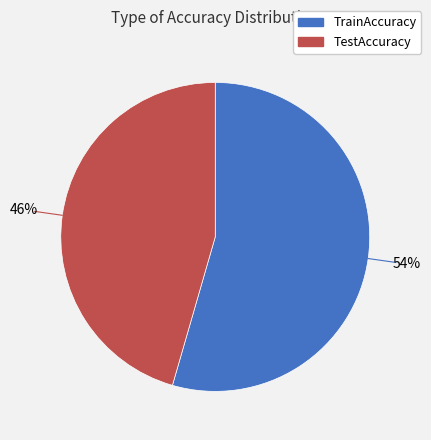

What is the smallest slice in the pie chart?

TestAccuracy